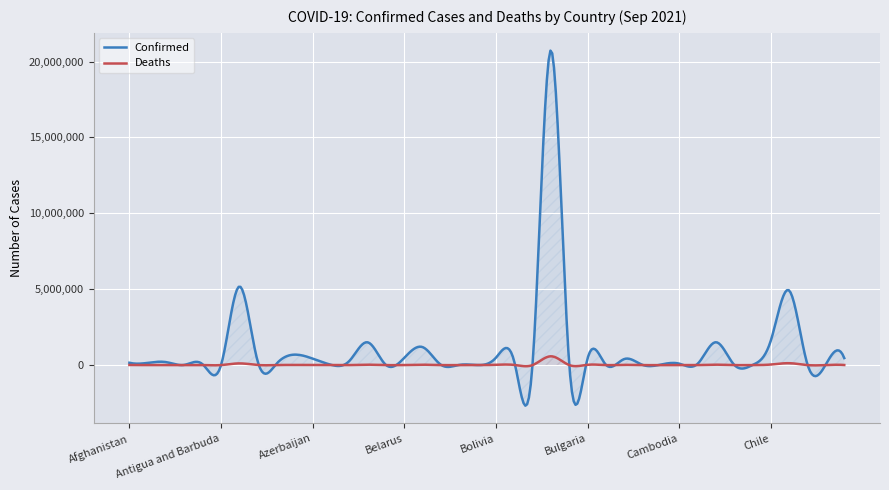

At which category does Confirmed reach its first local valley?

Albania